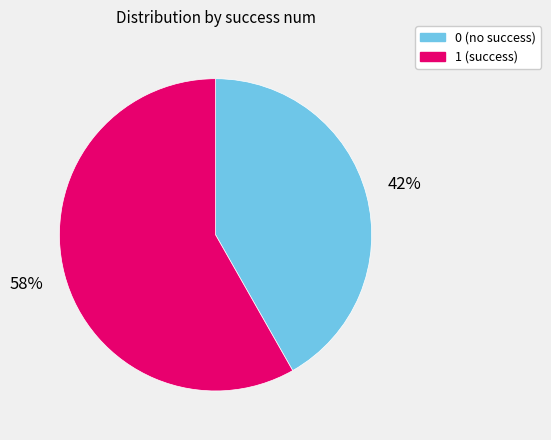

True or false: 0 accounts for 35% of the total.

False